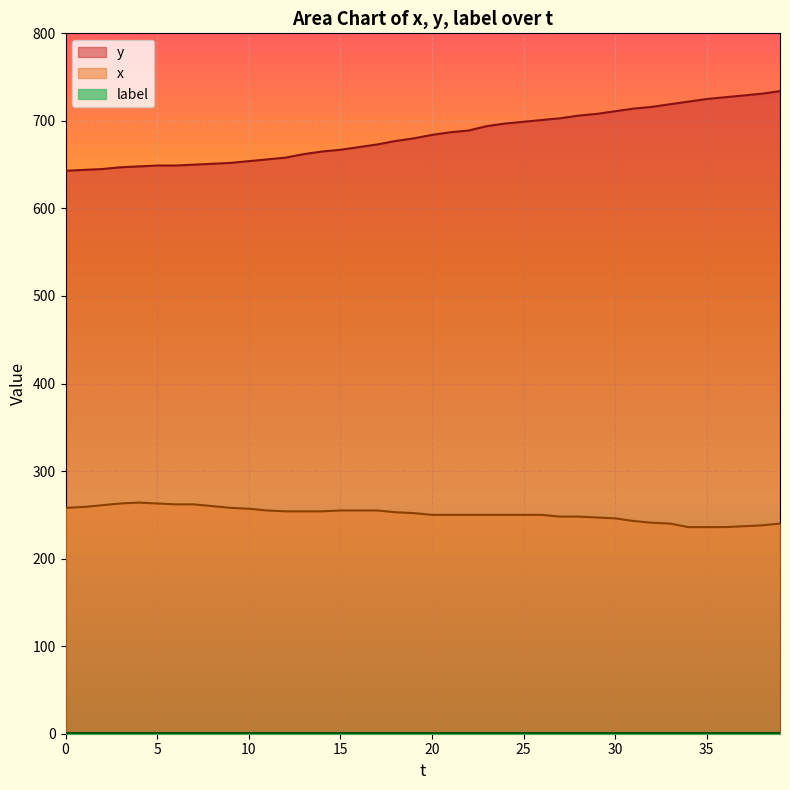

What is the difference between the y values at 10 and 0?

11